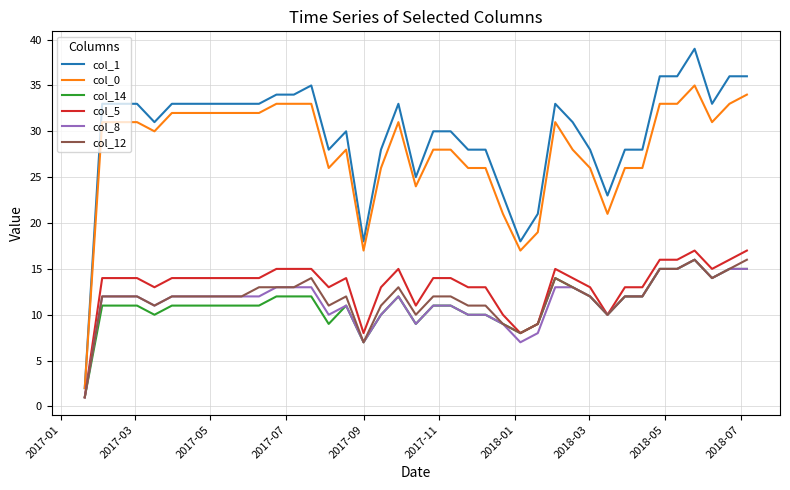

True or false: col_1 and col_14 intersect in this chart.

False